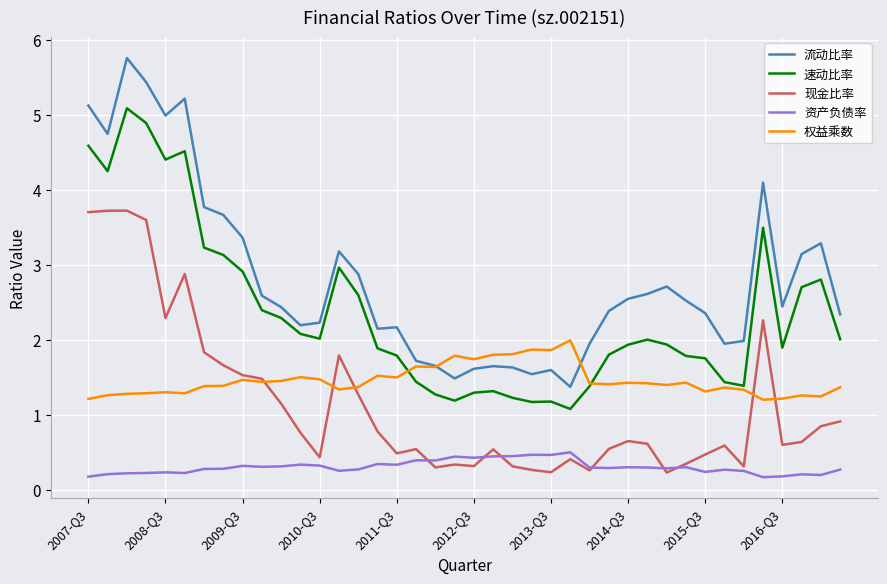

What is the difference between the maximum and second lowest values in the 速动比率 series?

3.9